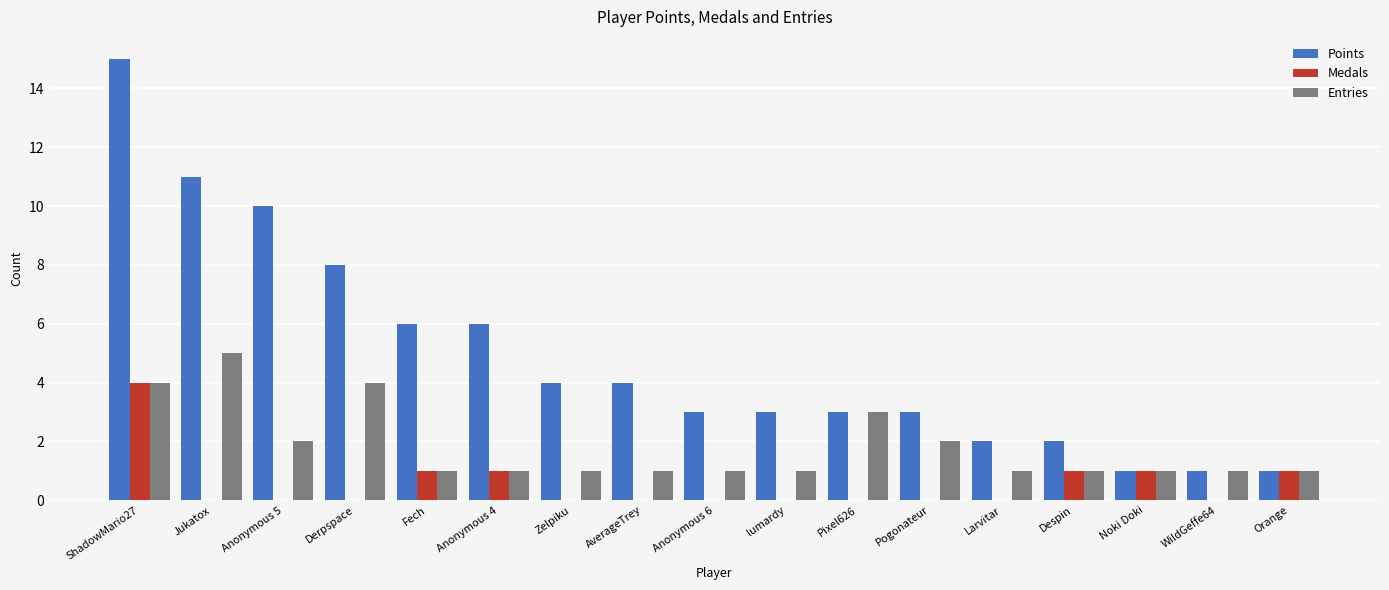

What is the highest value of the Points series?

15